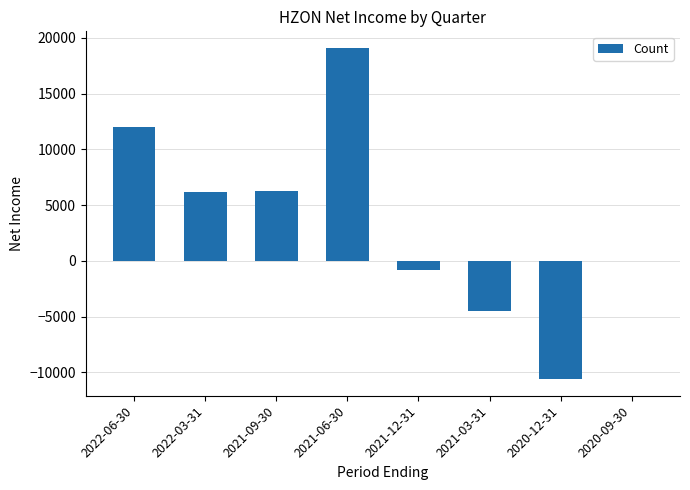

Is it true that the value at 2021-06-30 is 25664?

False